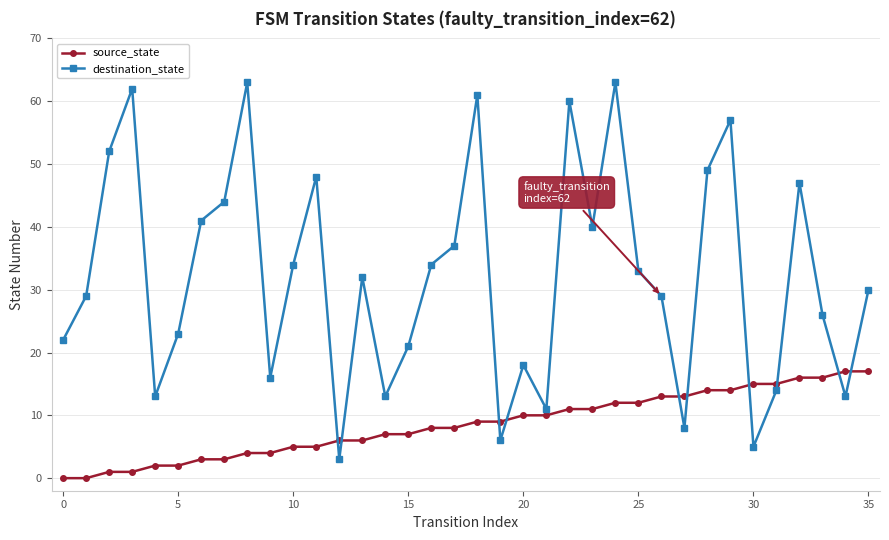

What is the greatest value displayed?

63